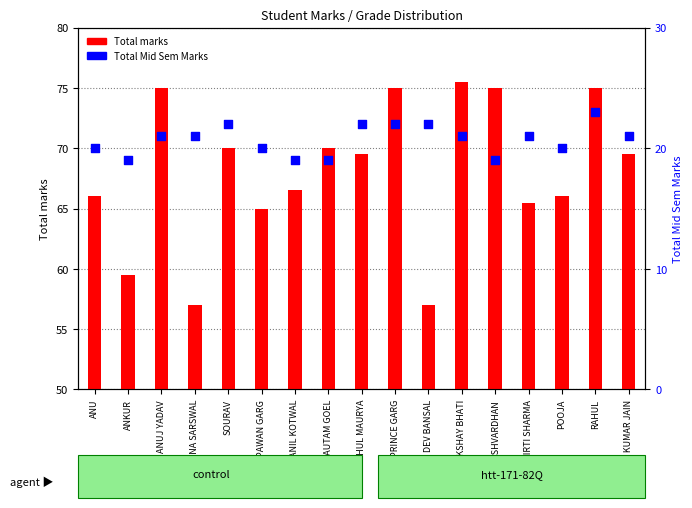

What are all the series names shown in the legend?

Total marks, Total Mid Sem Marks